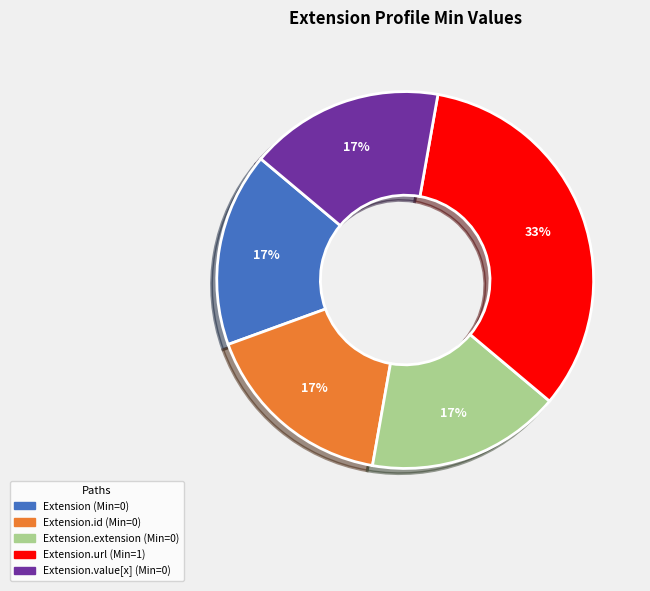

Does any single category account for the majority?

No